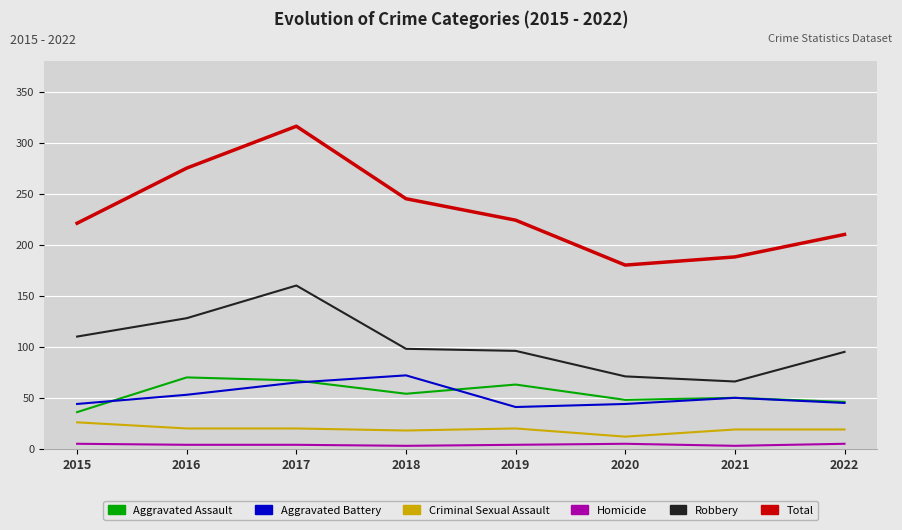

Is the value of Aggravated Battery at 2016 greater than the value of Total at 2020?

No